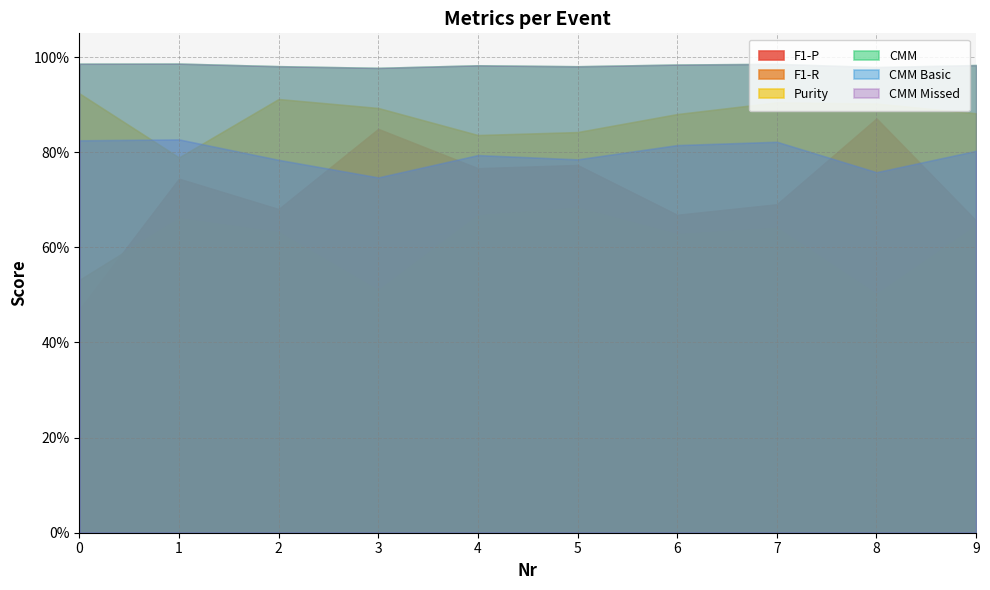

Reading left to right, transcribe all the data shown in this chart.

F1-P: 0.5	0.7	0.7	0.8	0.8	0.8	0.7	0.7	0.9	0.7
F1-R: 0.5	0.7	0.6	0.5	0.7	0.7	0.6	0.6	0.5	0.6
Purity: 0.9	0.8	0.9	0.9	0.8	0.8	0.9	0.9	0.9	0.9
CMM: 1.0	1.0	1.0	1.0	1.0	1.0	1.0	1.0	1.0	1.0
CMM Basic: 0.8	0.8	0.8	0.7	0.8	0.8	0.8	0.8	0.8	0.8
CMM Missed: 1.0	1.0	1.0	1.0	1.0	1.0	1.0	1.0	1.0	1.0